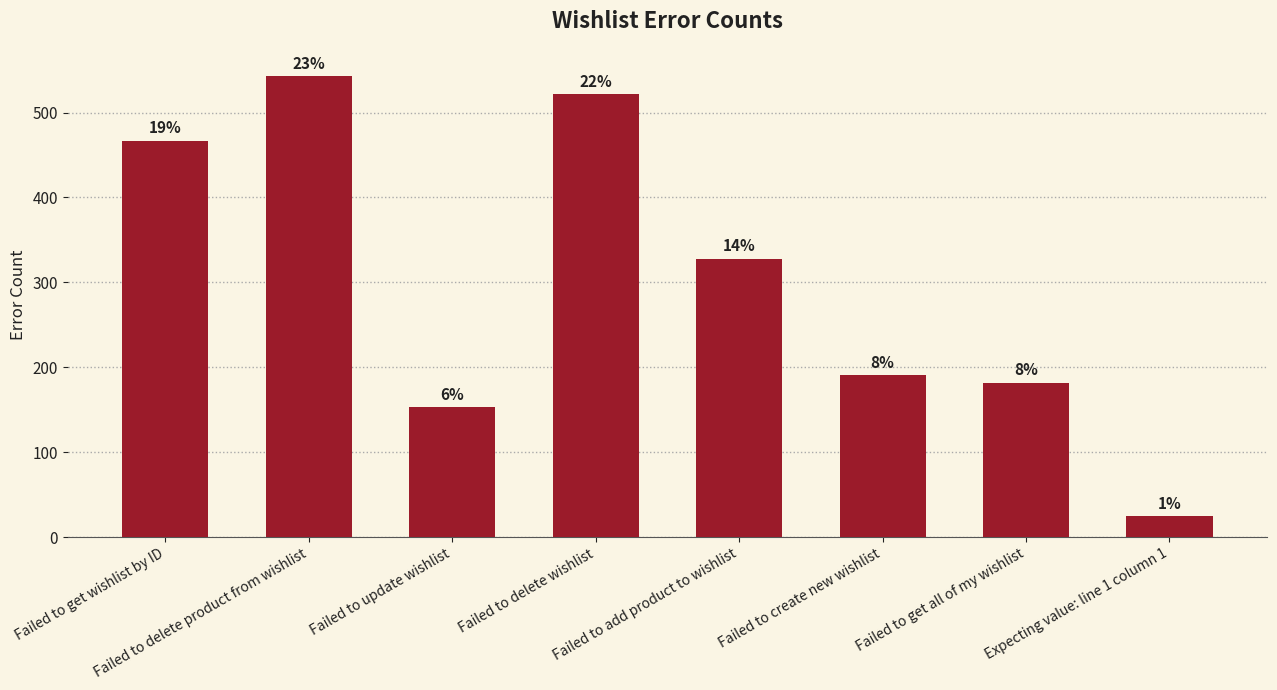

Reading right to left, list all the values displayed in this chart.

25	182	191	328	522	153	543	467